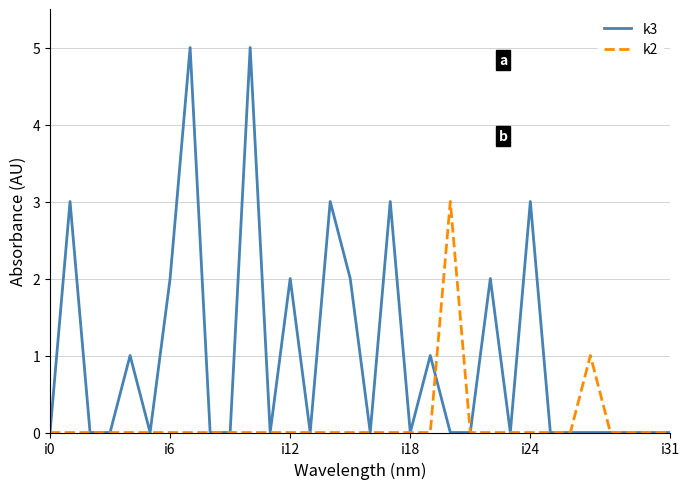

Which series has the widest spread of values?

k3